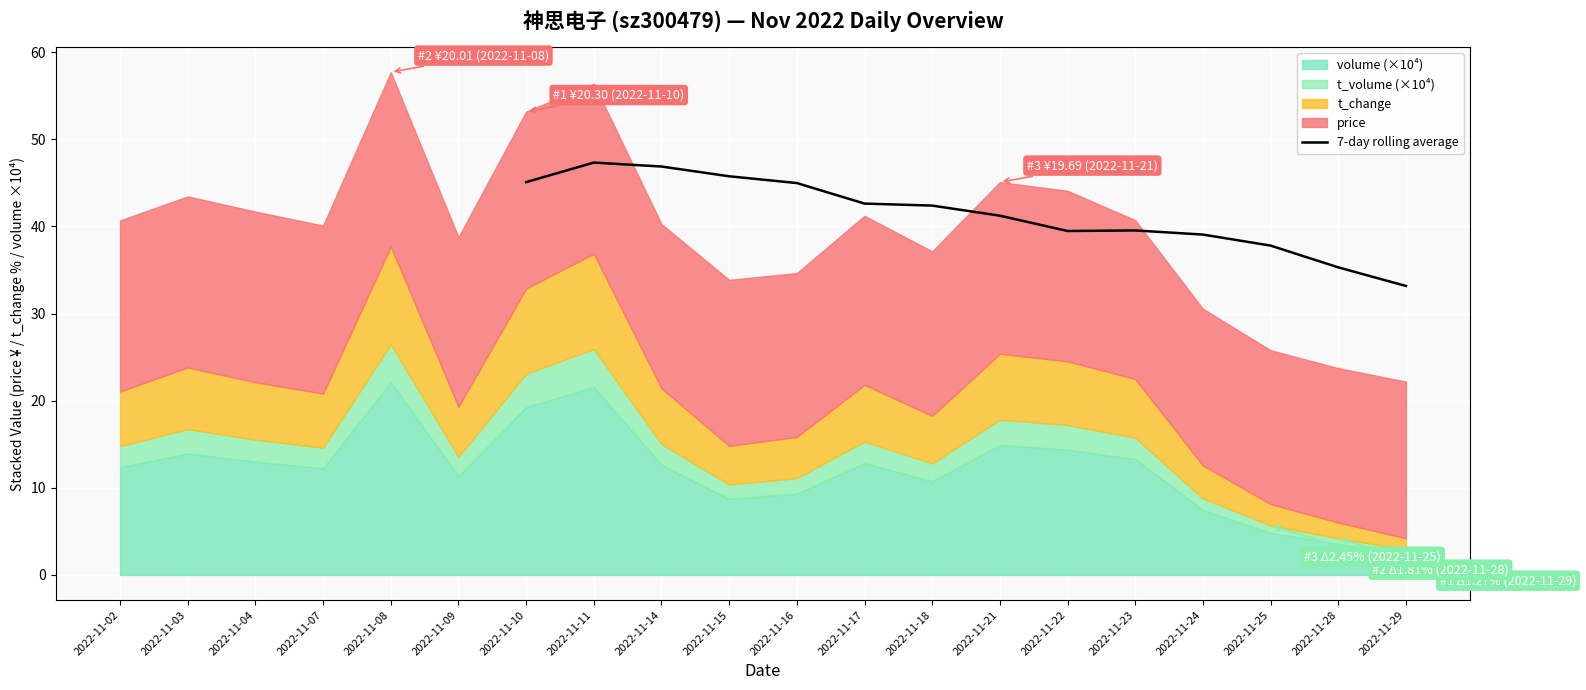

Is it true that 7-day rolling average equals 33.2 at 2022-11-29?

True